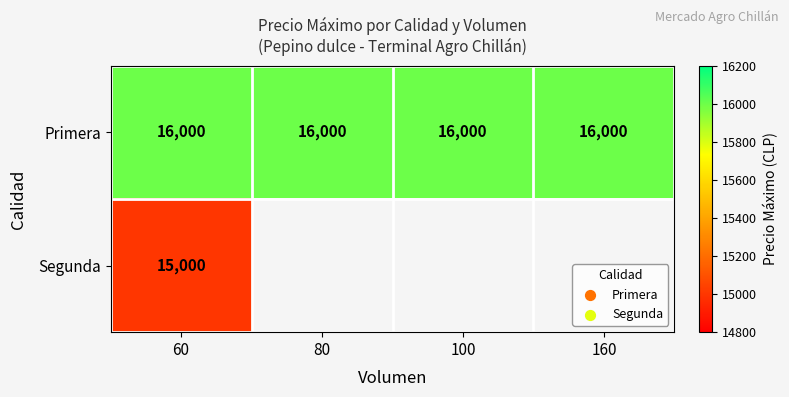

Is it true that Primera equals 16000 at 160?

True